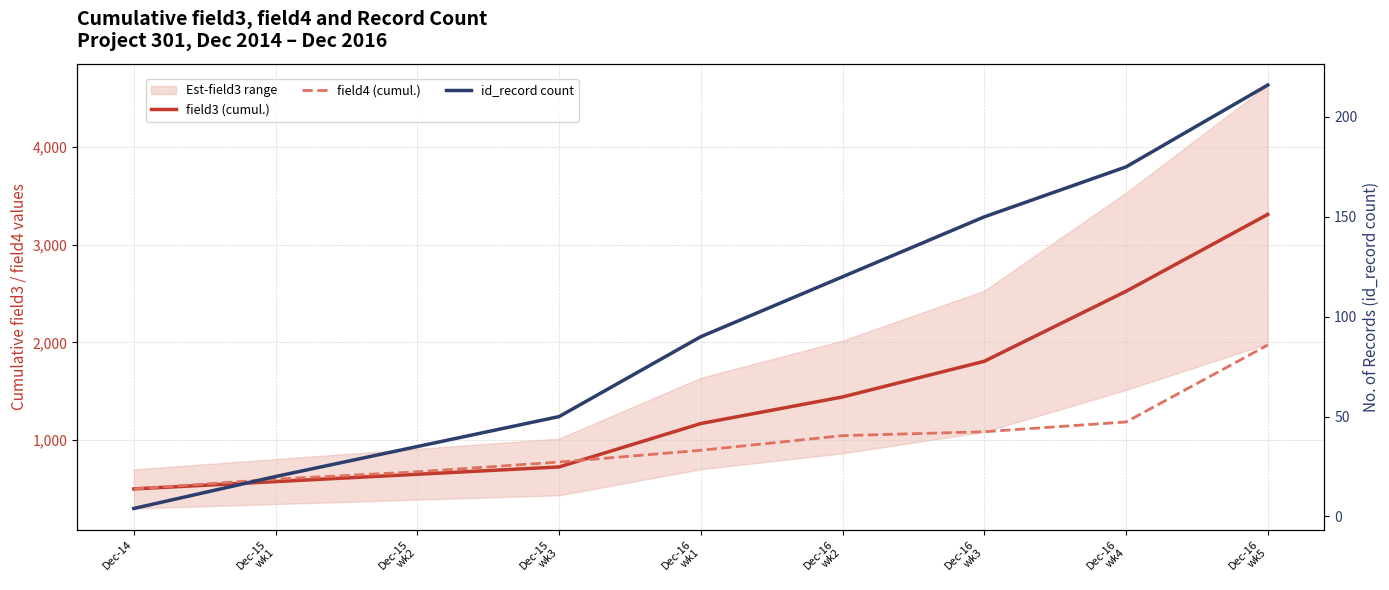

Rank the categories by id_record count value from lowest to highest.

Dec-14, Dec-15
wk1, Dec-15
wk2, Dec-15
wk3, Dec-16
wk1, Dec-16
wk2, Dec-16
wk3, Dec-16
wk4, Dec-16
wk5